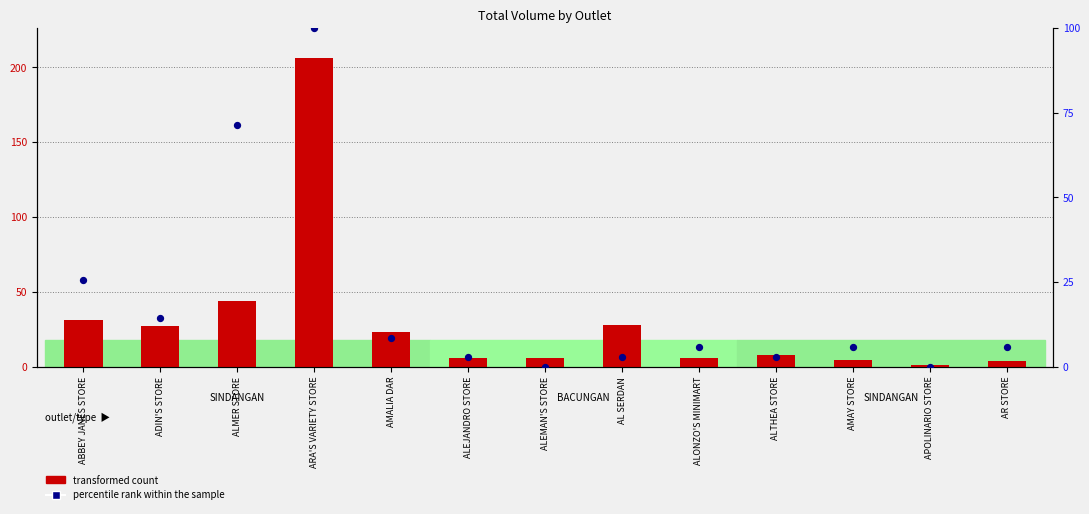

What are all the series names shown in the legend?

transformed count, percentile rank within the sample